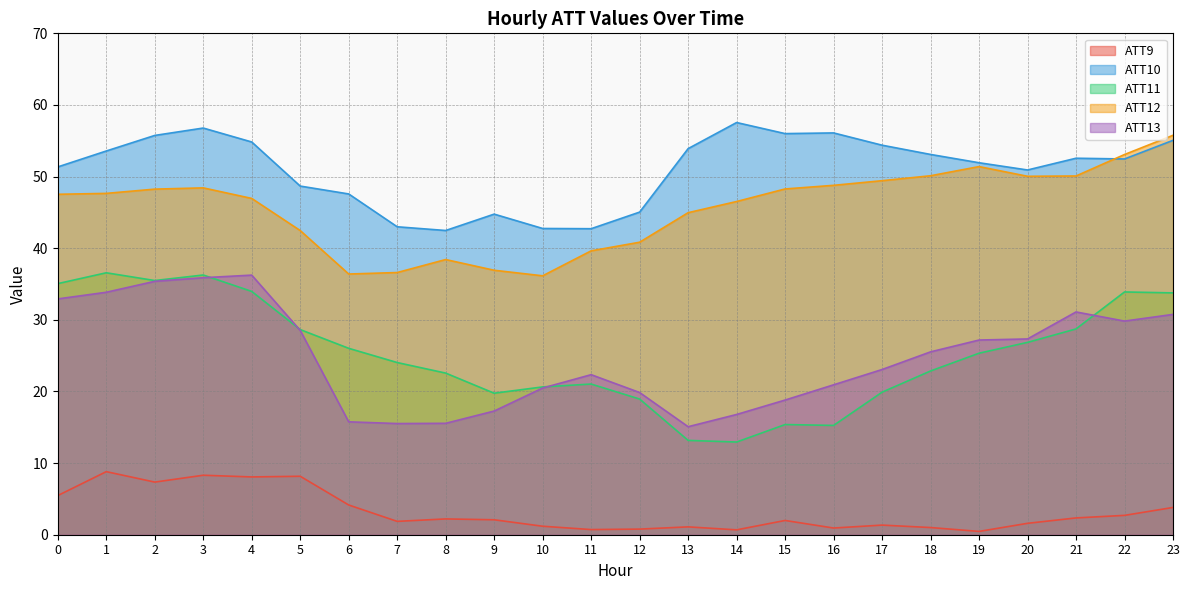

Where do ATT13 and ATT11 first cross each other?

3 and 4